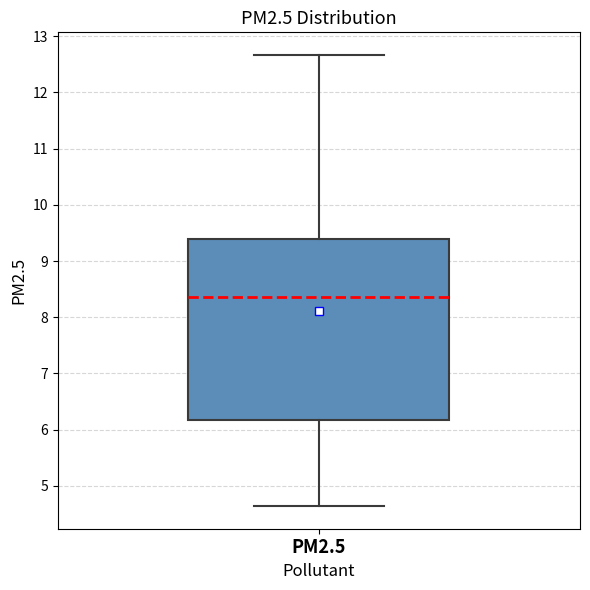

Where does the lower whisker of the box for PM2.5 end on the y-axis? The values are not printed on the chart, so give them approximately, as read against the axis.

4.6